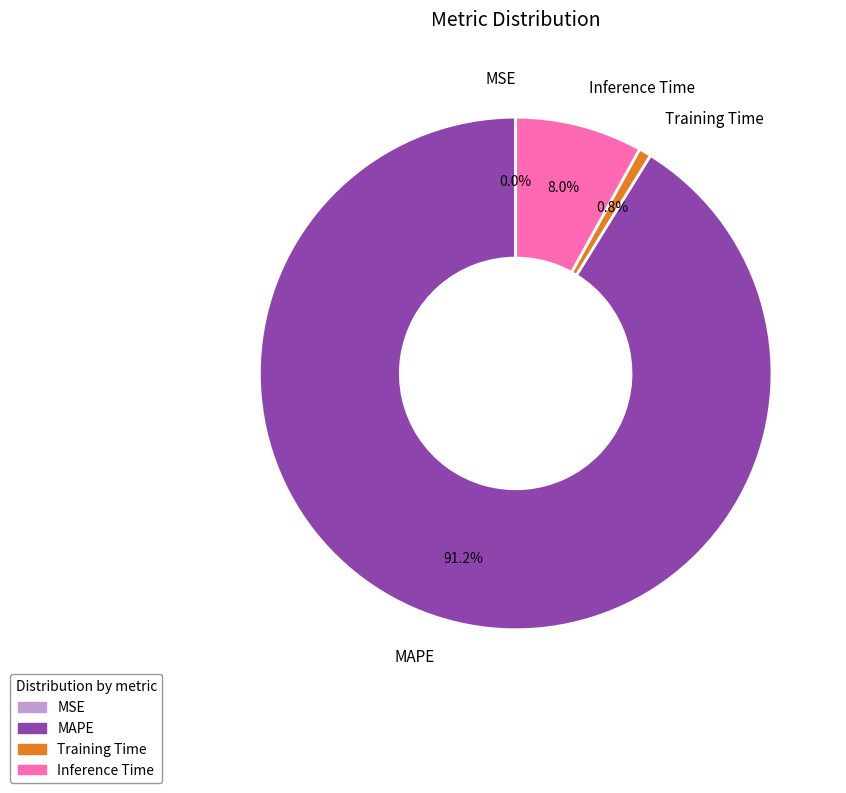

Do MAPE and Training Time together represent more than half of the pie?

Yes